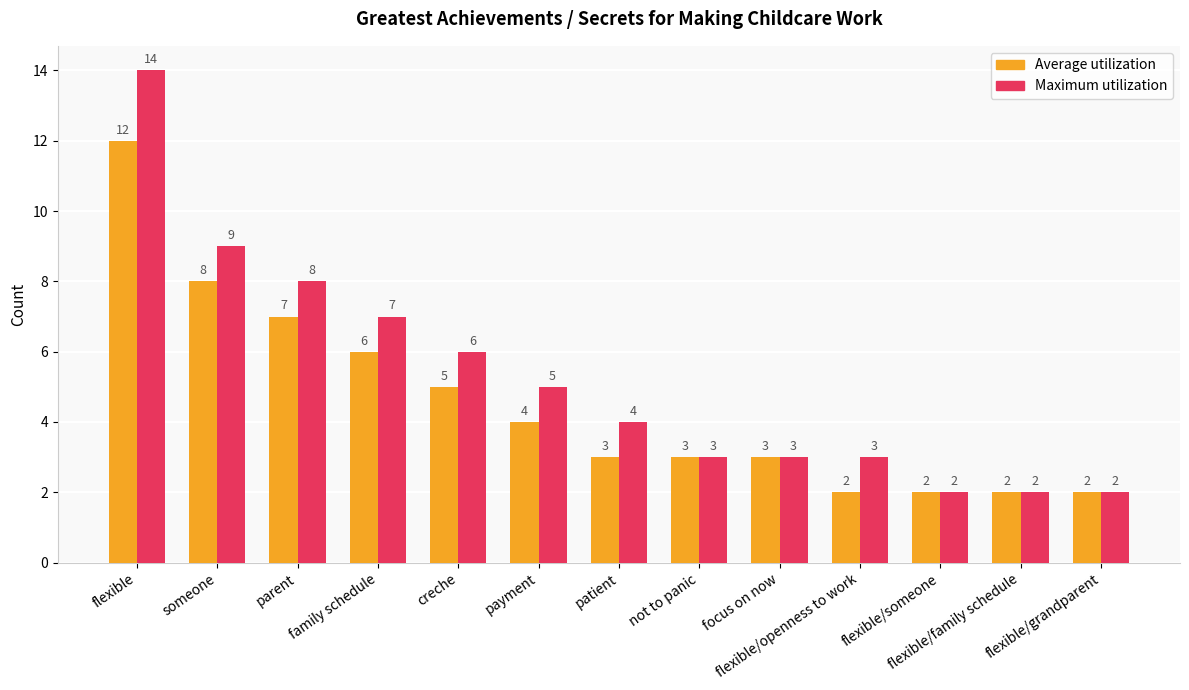

What is the label of the 3rd bar from the left?

parent